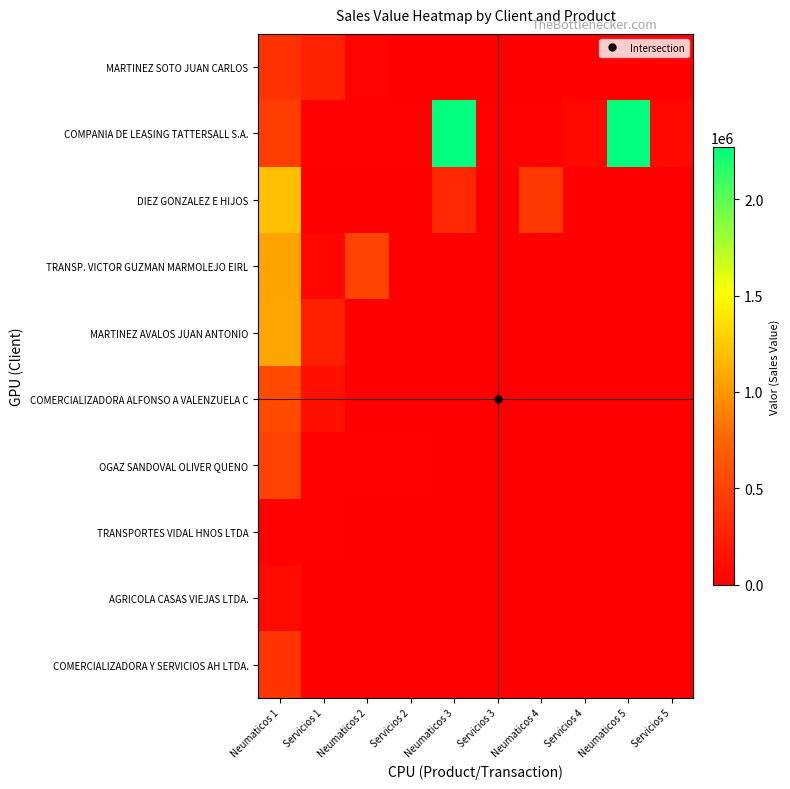

Which series has the largest total across all categories?

COMPANIA DE LEASING TATTERSALL S.A.